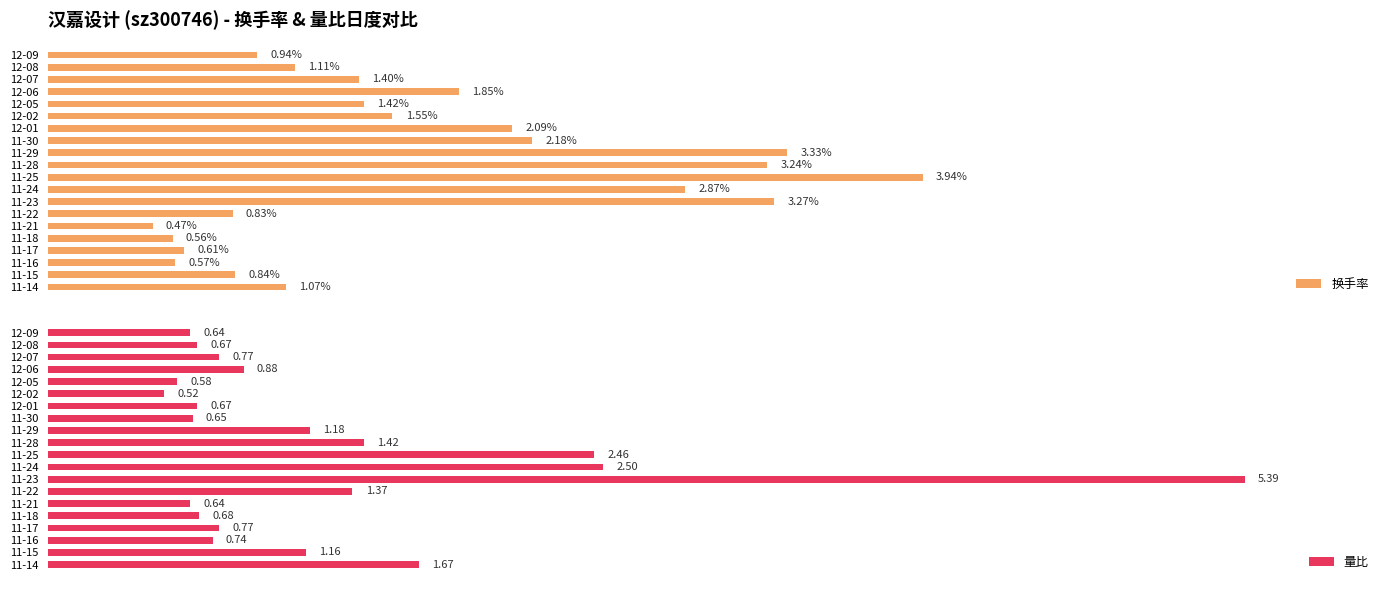

What is the average value of the 量比 series?

1.3